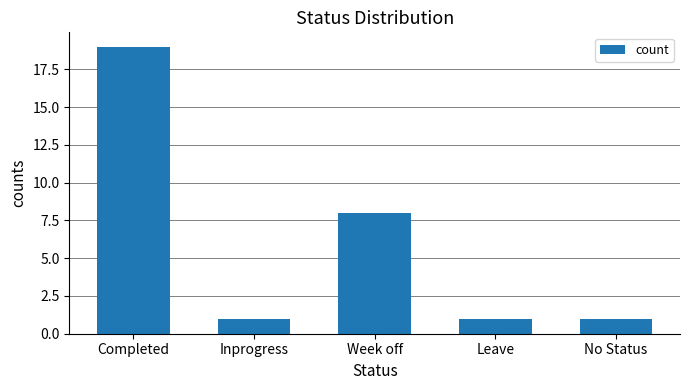

What is the difference between the maximum and minimum values?

18